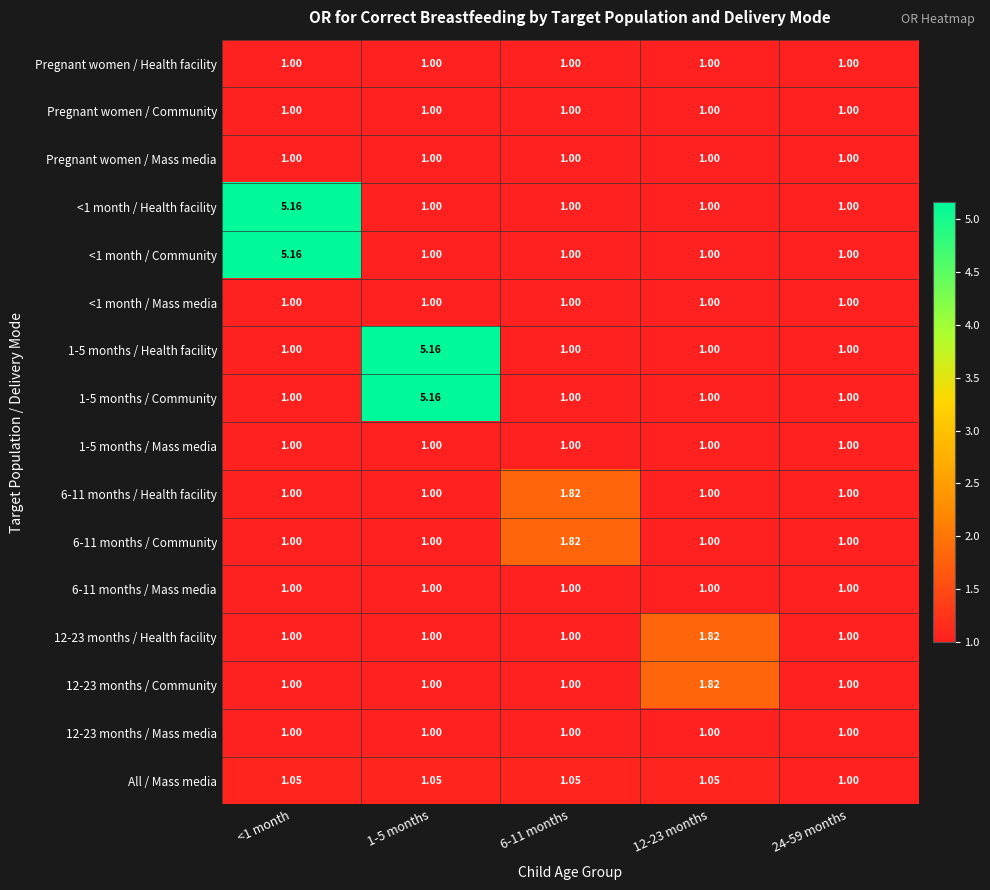

At which category is the sum across all series the highest?

<1 month